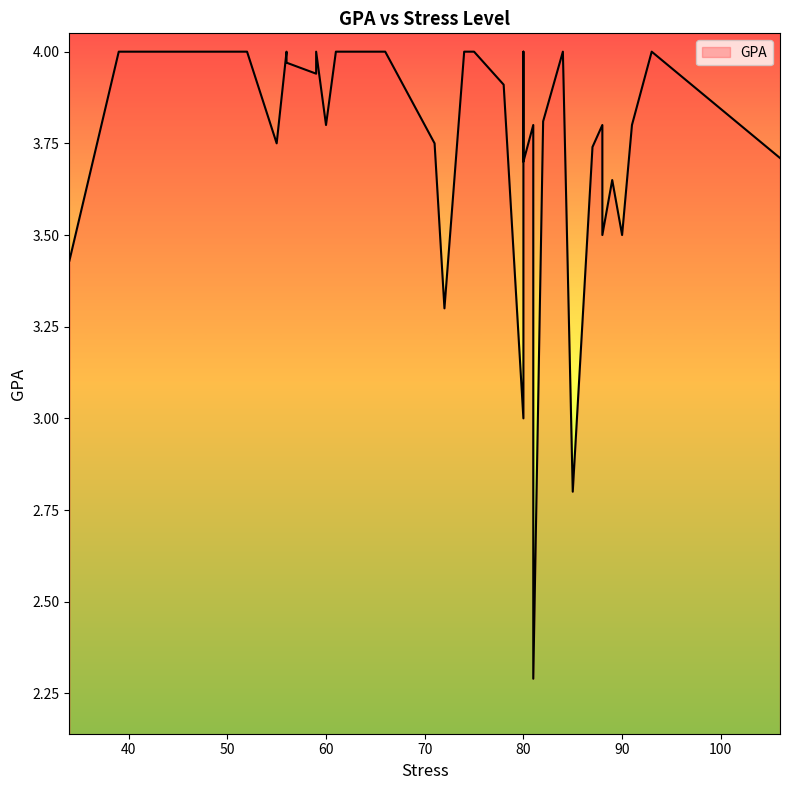

Which label corresponds to the smallest value in the chart?

81